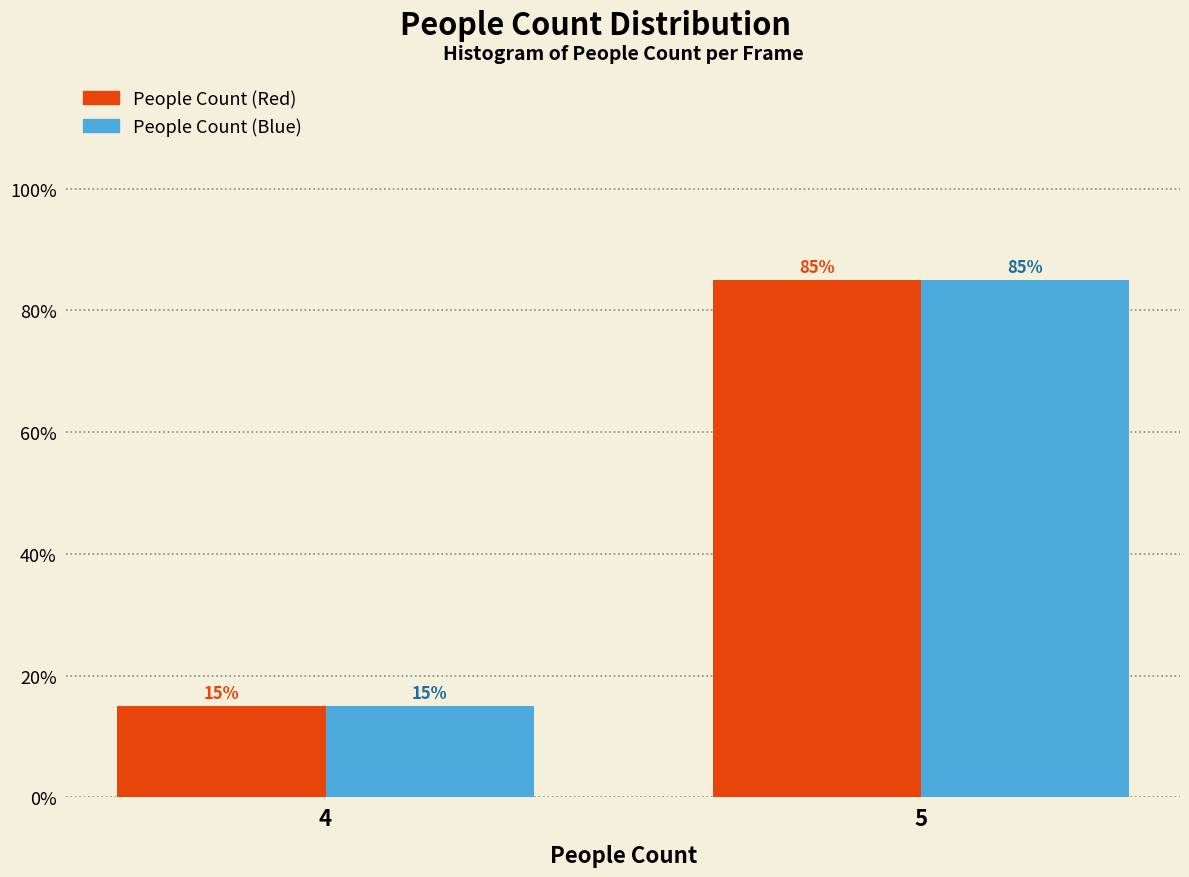

Reading right to left, transcribe all the data shown in this chart.

People Count (Red): 85	15
People Count (Blue): 85	15